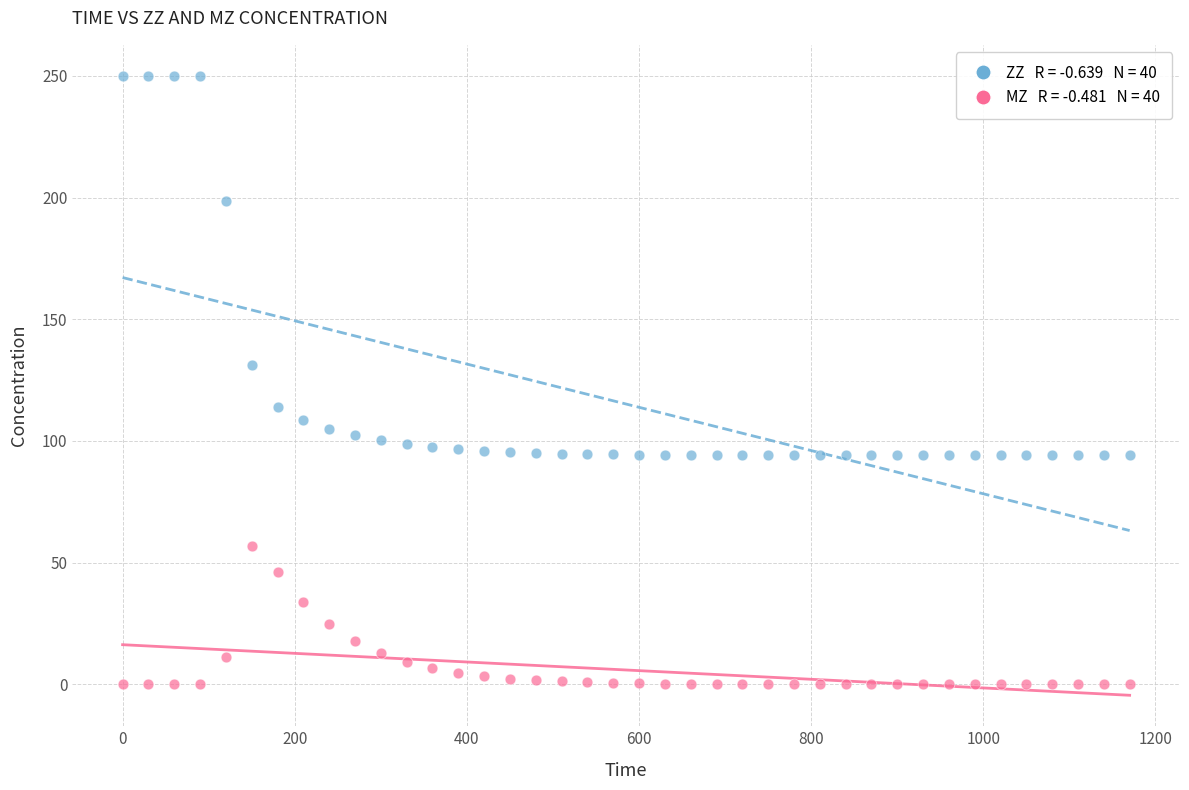

Across all series, what Y value is closest to 125?

131.3